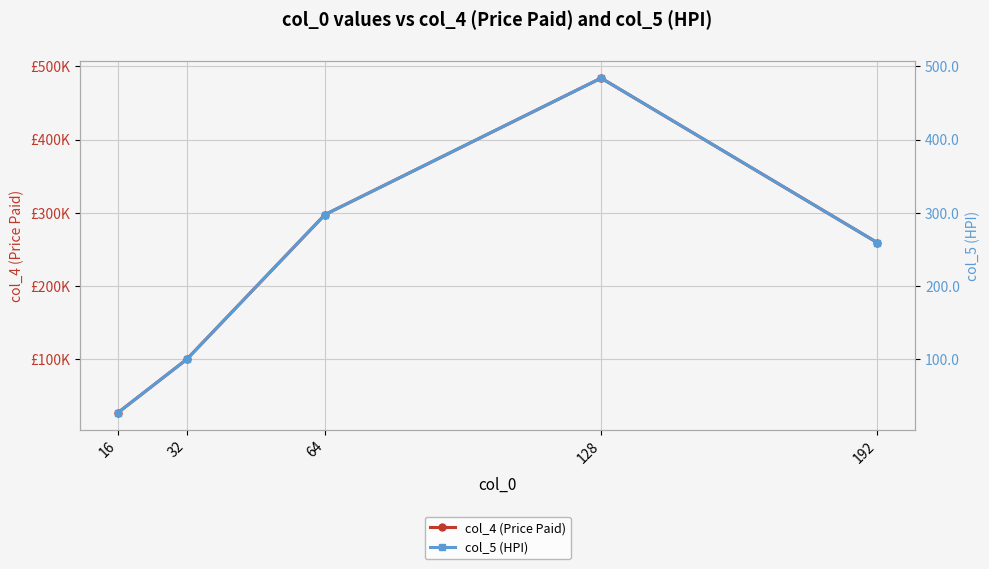

What is the maximum value shown in the chart?

483943.7